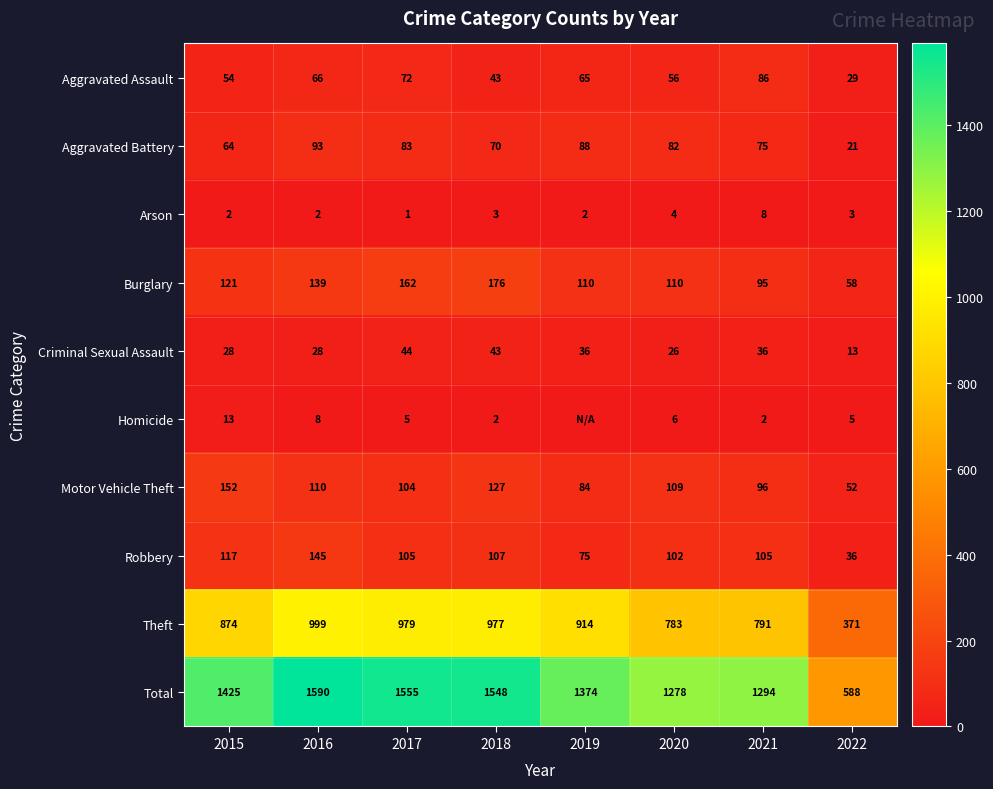

What is the maximum value for Aggravated Battery?

93